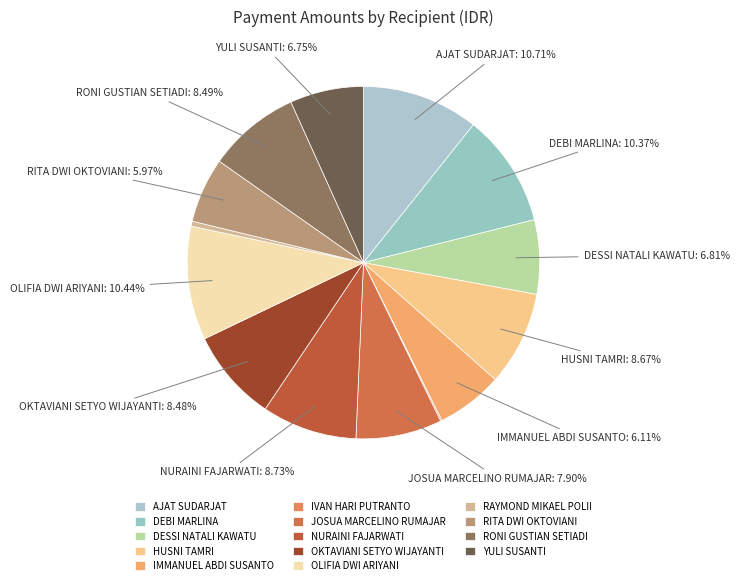

What is the total percentage of OKTAVIANI SETYO WIJAYANTI and AJAT SUDARJAT?

19.2%